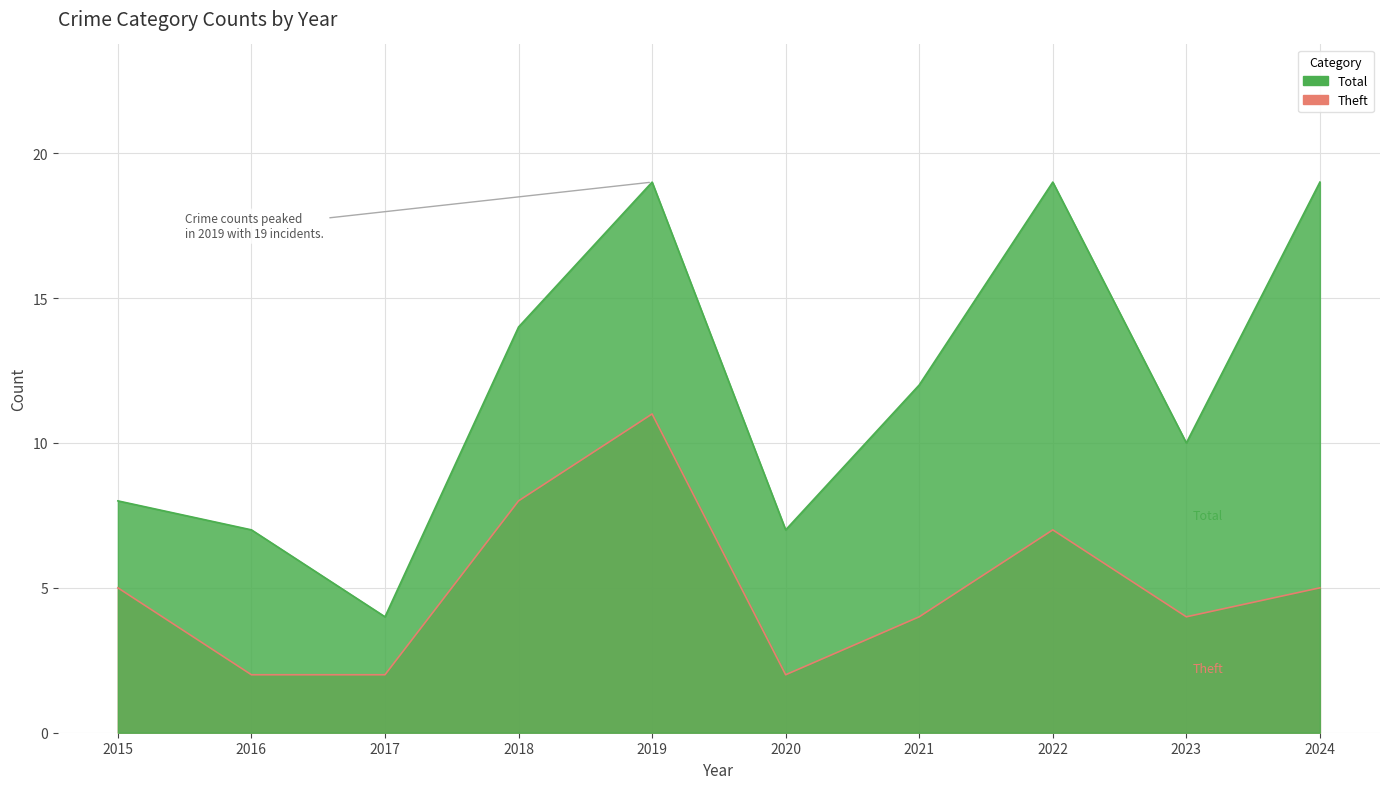

What is the sum of all Theft values?

50